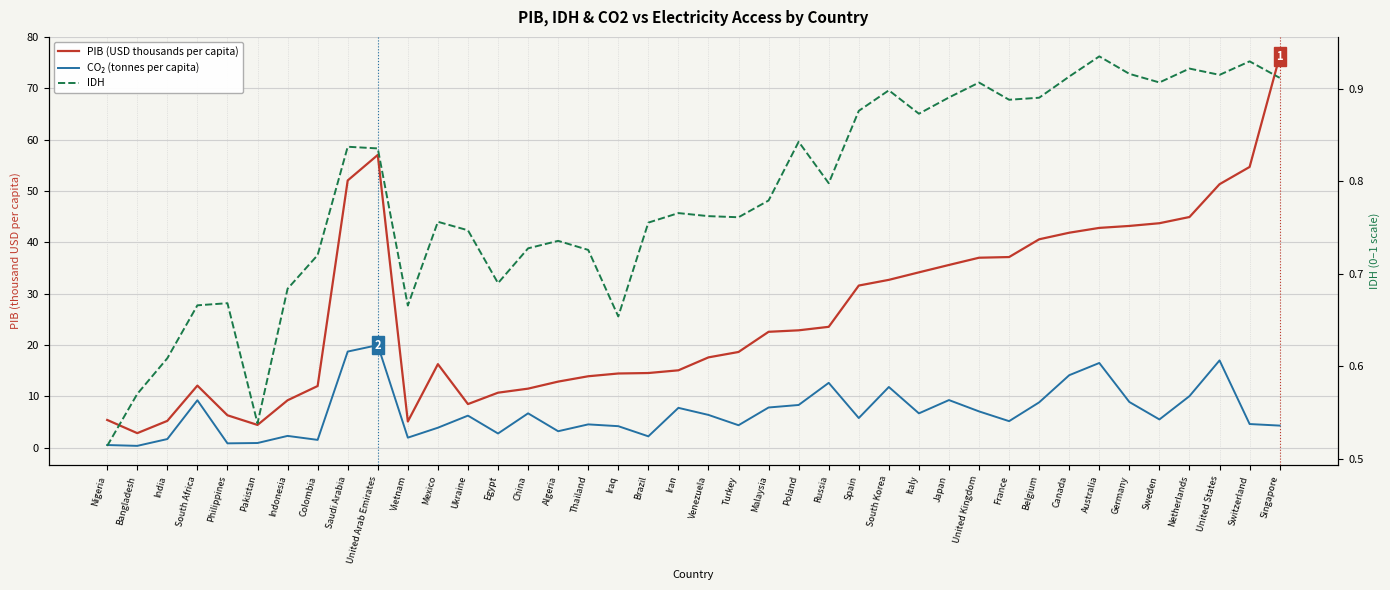

List the labels in order of IDH value, smallest first.

Nigeria, Pakistan, Bangladesh, India, Iraq, Vietnam, South Africa, Philippines, Indonesia, Egypt, Colombia, Thailand, China, Algeria, Ukraine, Brazil, Mexico, Turkey, Venezuela, Iran, Malaysia, Russia, United Arab Emirates, Saudi Arabia, Poland, Italy, Spain, France, Belgium, Japan, South Korea, United Kingdom, Sweden, Singapore, Canada, United States, Germany, Netherlands, Switzerland, Australia